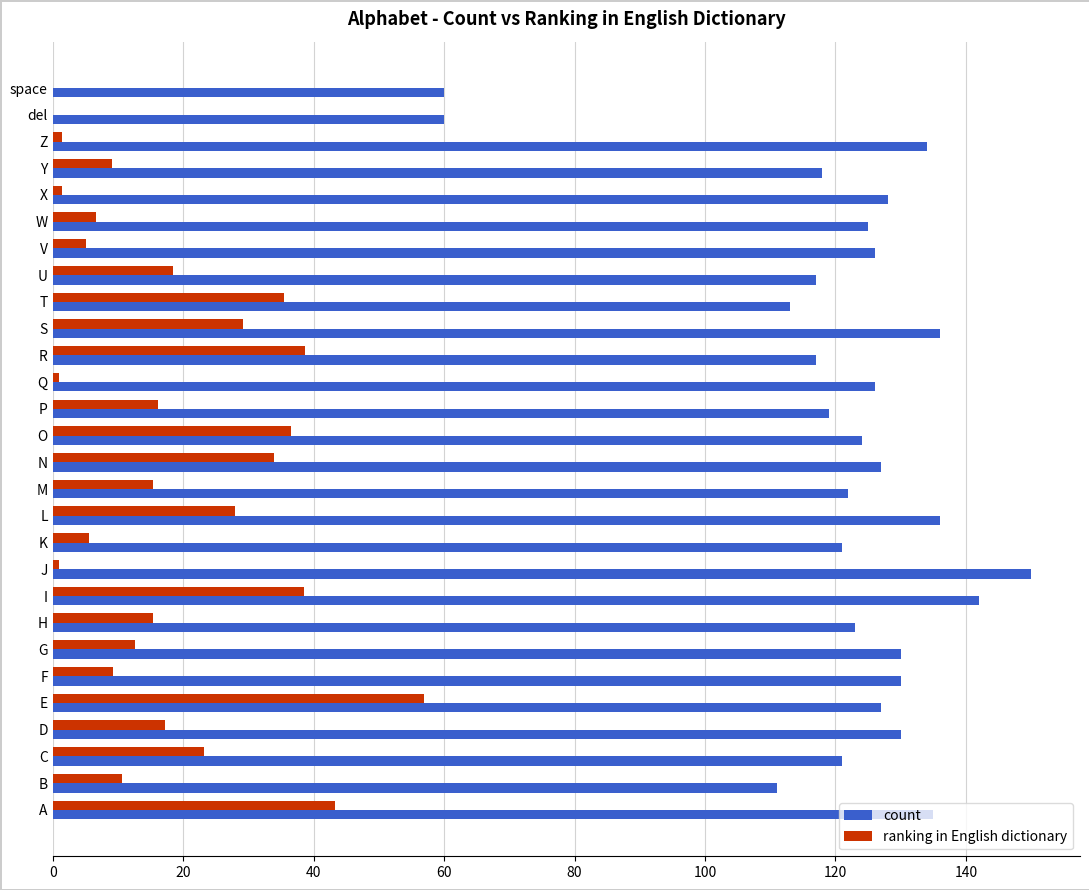

What is the sum of all count values?

3408.0